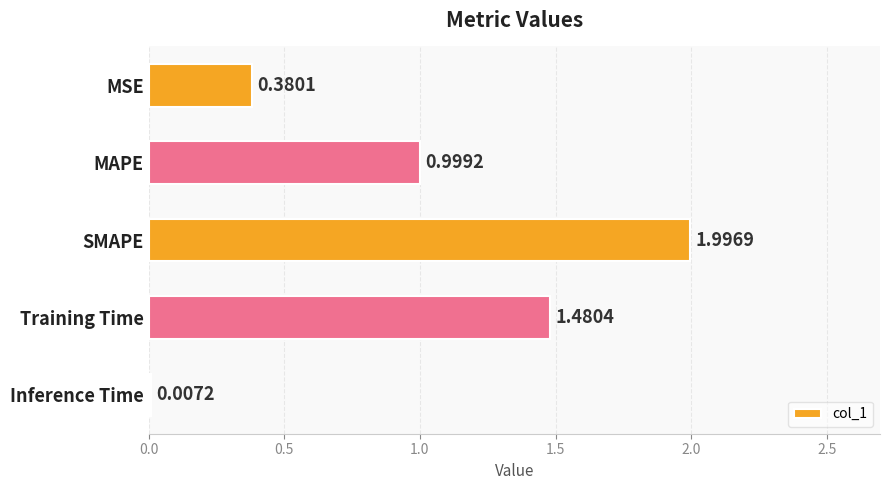

What is the sum of all values?

4.9